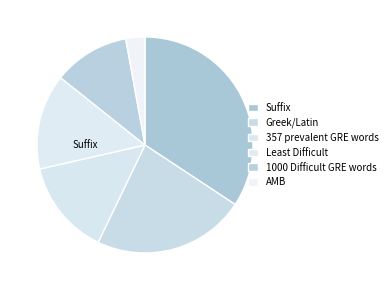

Does Least Difficult account for over 50% of the chart?

No